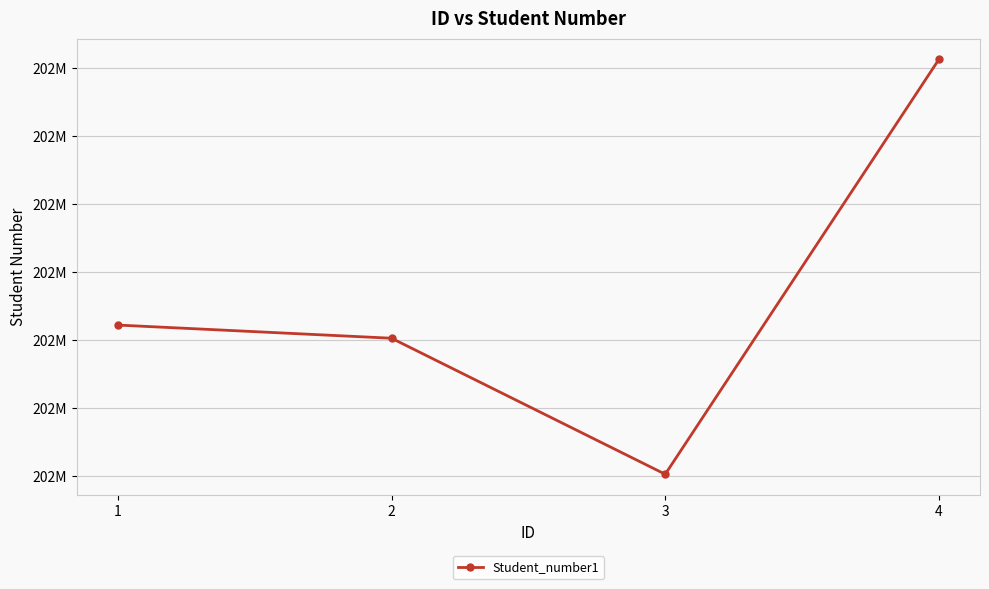

What is the change in value from 2 to 3?

-99969